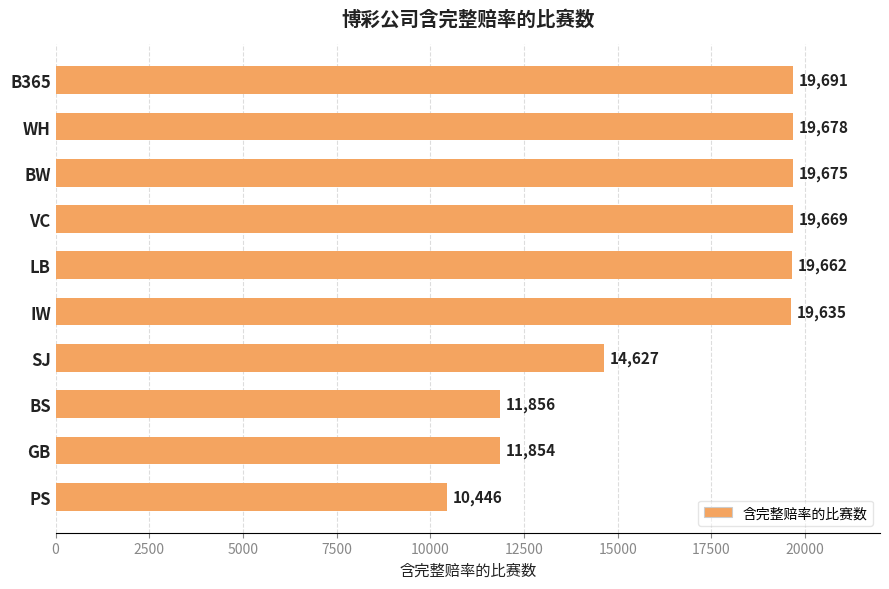

Reading bottom to top, list all the values displayed in this chart.

10446	11854	11856	14627	19635	19662	19669	19675	19678	19691